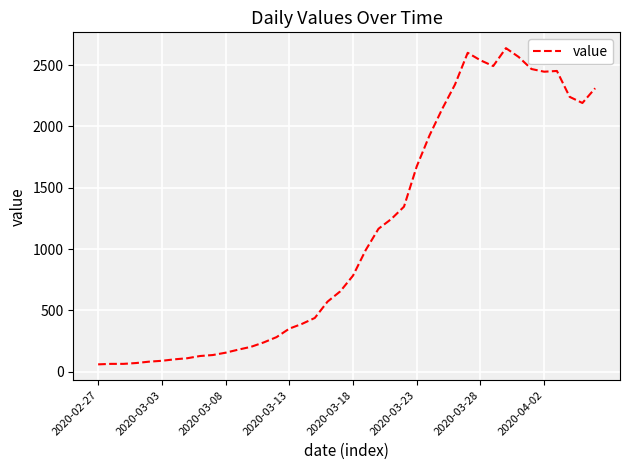

How many distinct data groups are displayed?

1